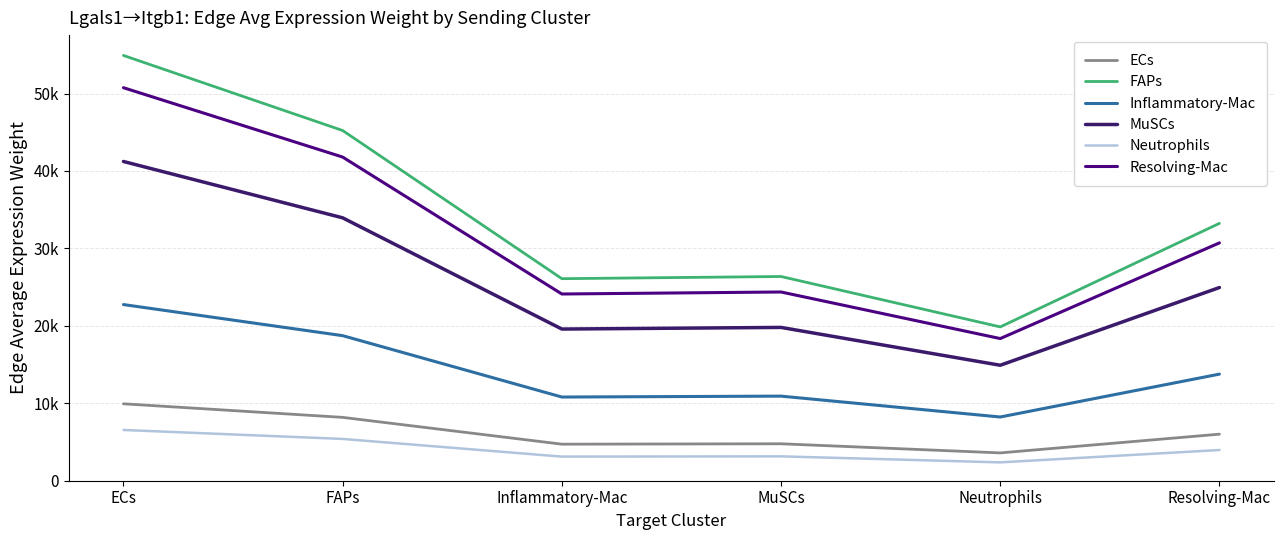

At which category does the chart reach its minimum across all series?

Neutrophils